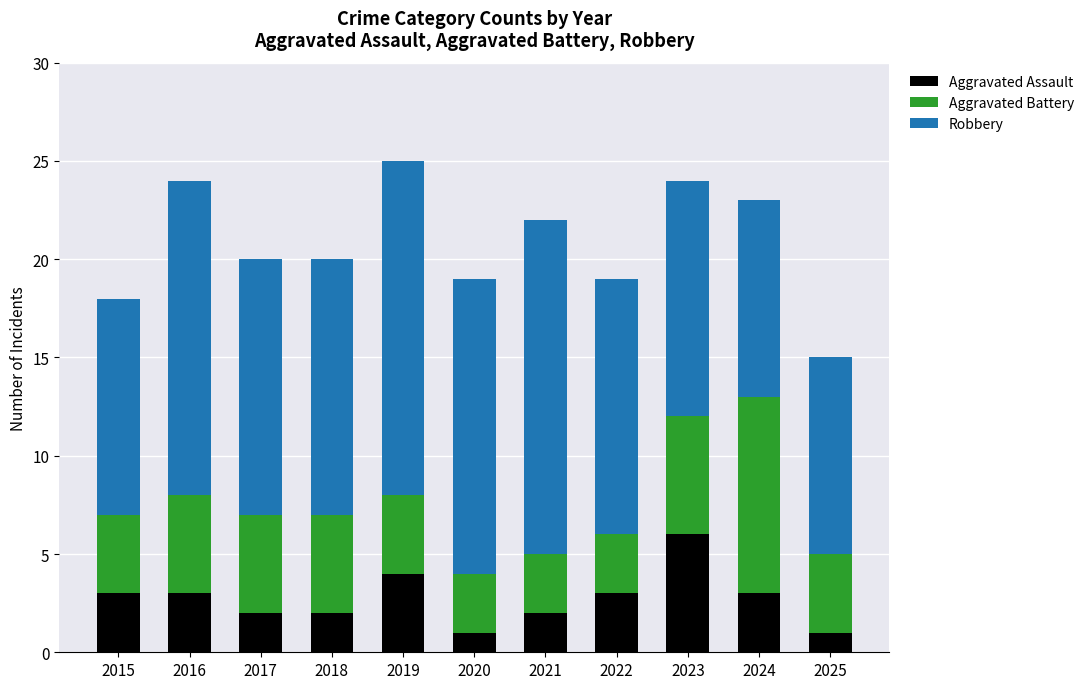

What is the maximum value for Aggravated Assault?

6